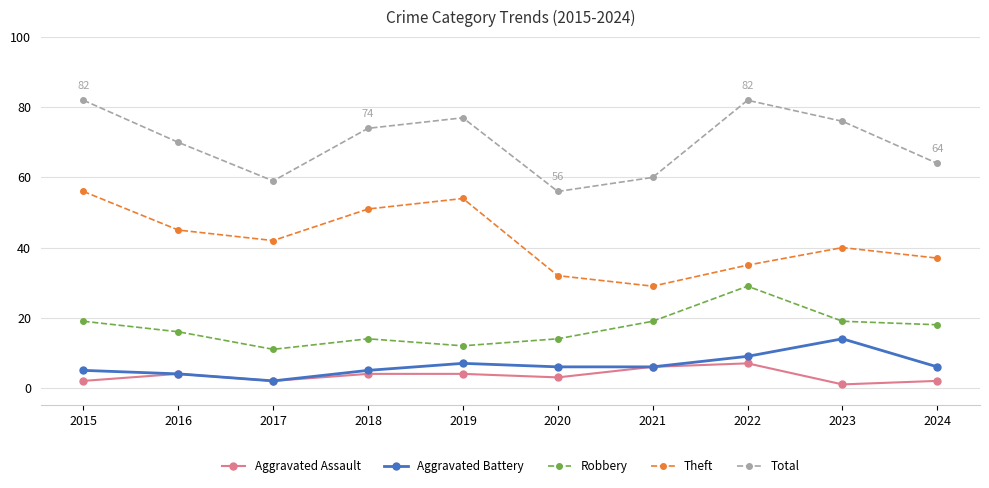

The value of Aggravated Battery at 2022 is 4. True or false?

False